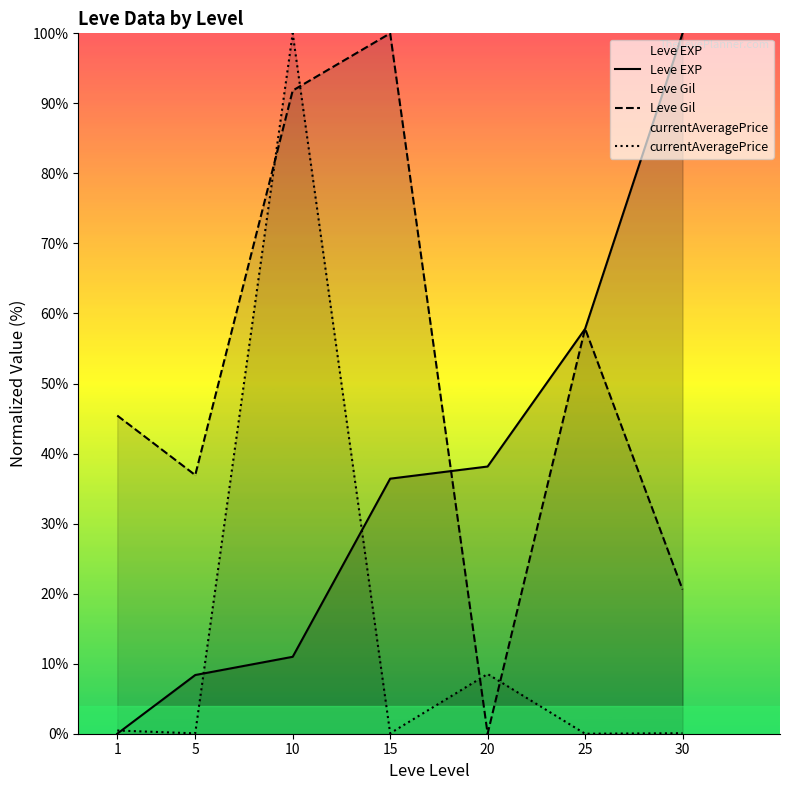

What are all the series names shown in the legend?

Leve EXP, Leve Gil, currentAveragePrice